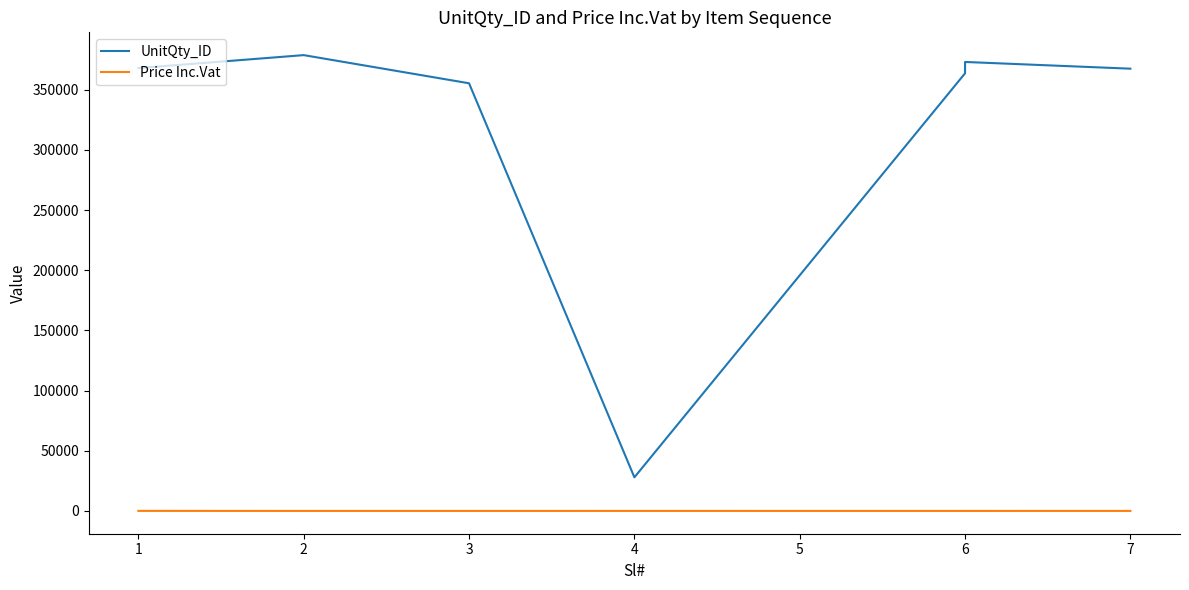

Is it true that UnitQty_ID equals 503897.2 at 1?

False